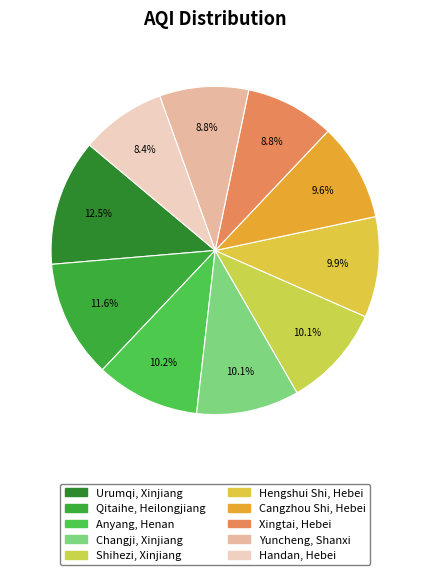

Rank the categories by value from highest to lowest.

Urumqi, Xinjiang, Qitaihe, Heilongjiang, Anyang, Henan, Changji, Xinjiang, Shihezi, Xinjiang, Hengshui Shi, Hebei, Cangzhou Shi, Hebei, Xingtai, Hebei, Yuncheng, Shanxi, Handan, Hebei